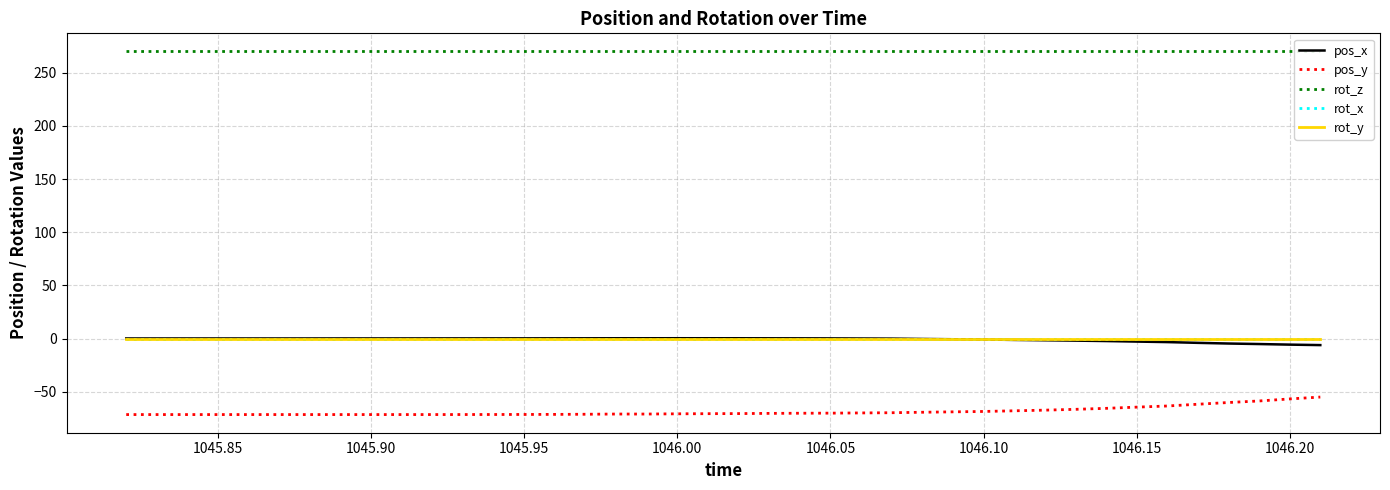

Rank the series by their maximum value, from lowest to highest.

pos_y, rot_x, rot_y, pos_x, rot_z